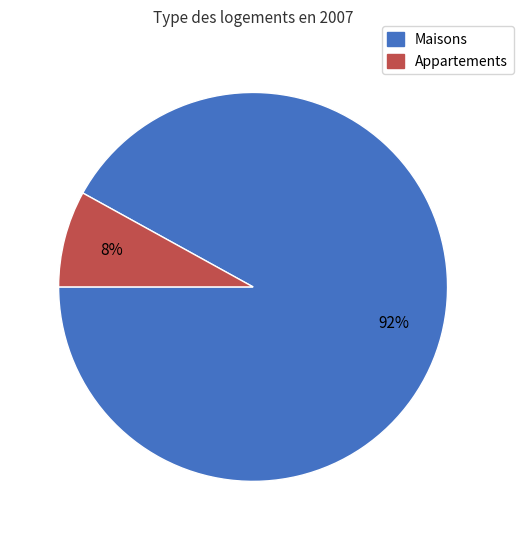

Is there any slice that represents more than half of the pie?

Yes